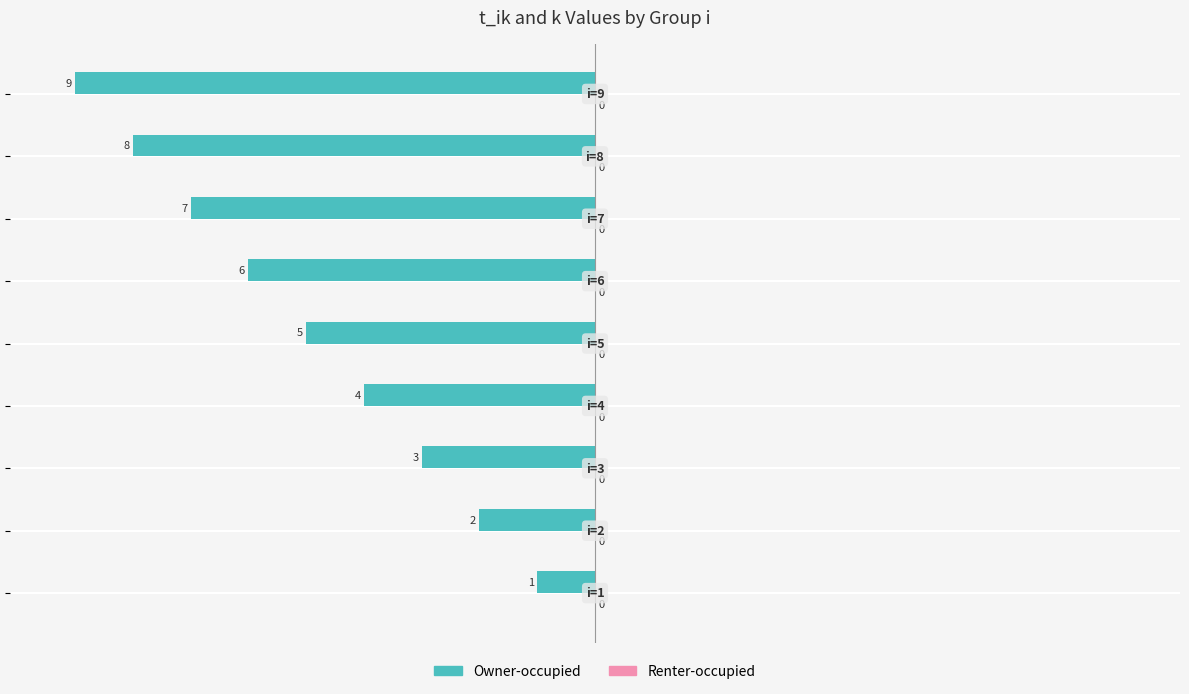

What position from the left is −40?

4